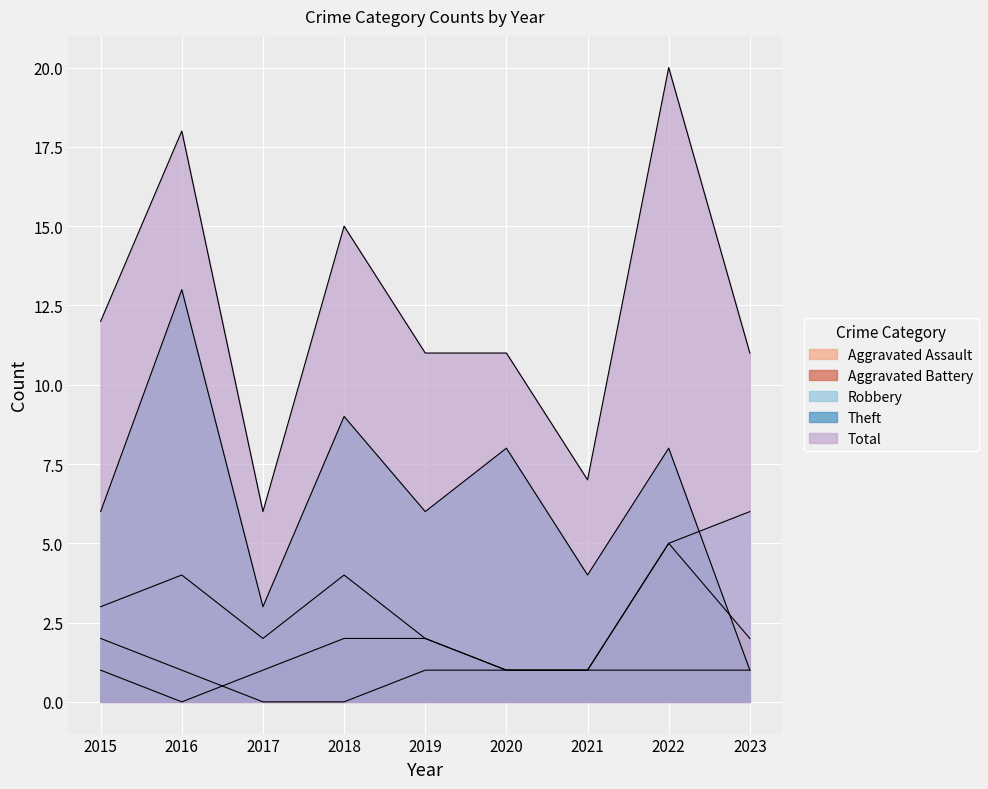

Where does the Robbery series first go above 3?

2016